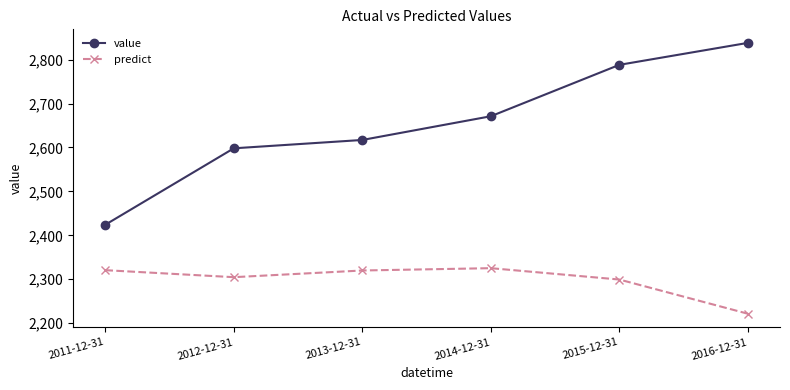

What is the value of the value point at the 3rd from the left?

2617.0